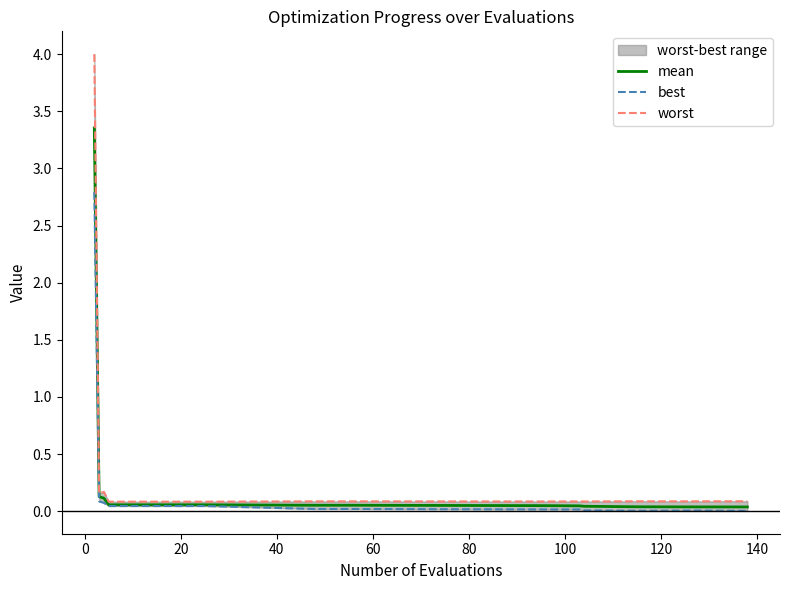

How many lines are shown in the chart?

3